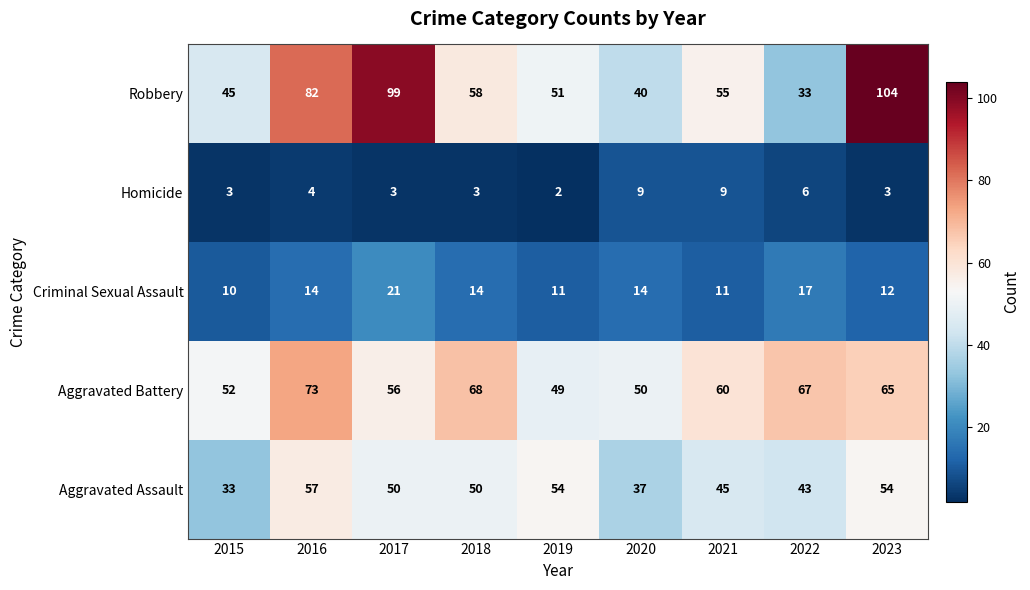

At which label is Aggravated Battery closest to 61?

2021